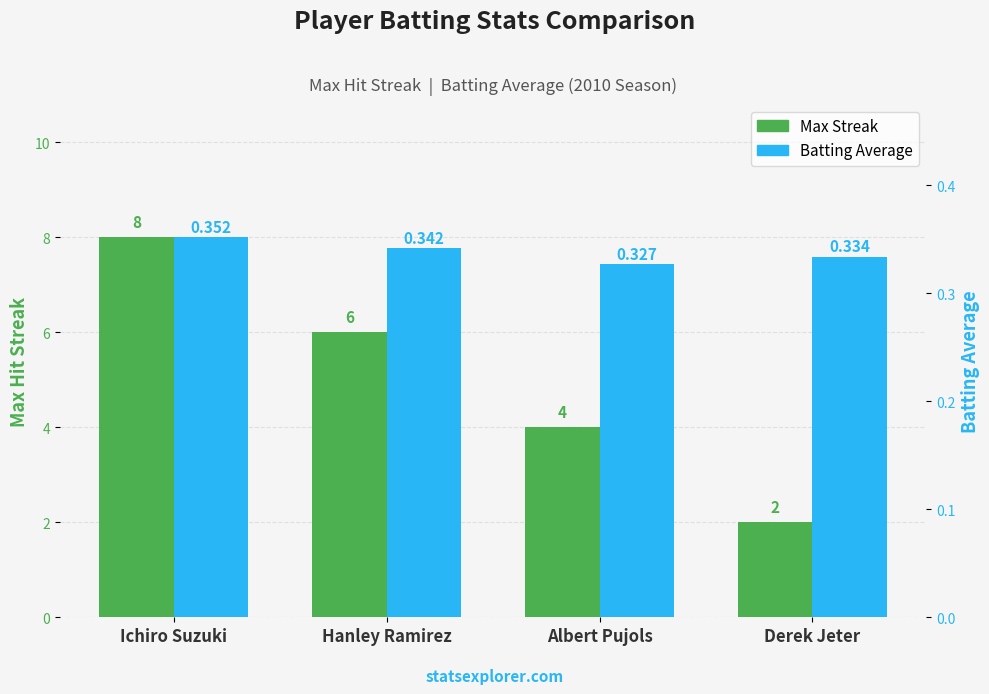

The Max Streak series shows 2.0 at Derek Jeter. True or false?

True